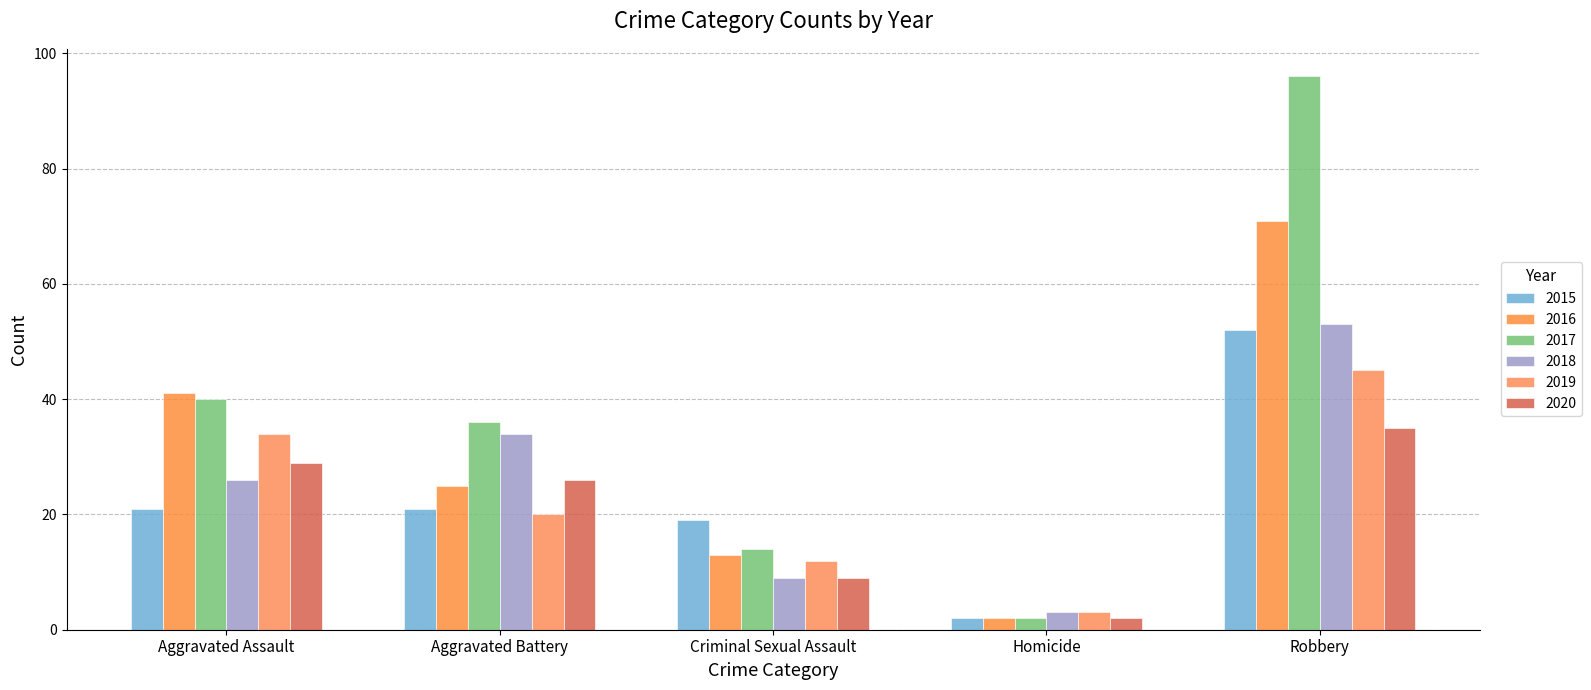

What is the sum of all 2015 values?

115